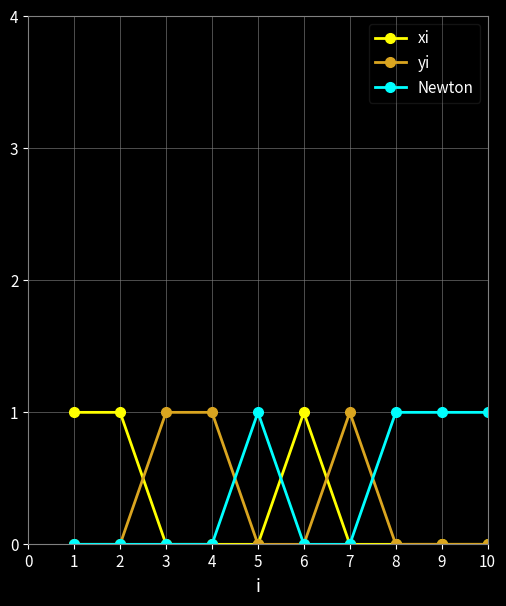

Is it true that yi equals 2 at 2?

False